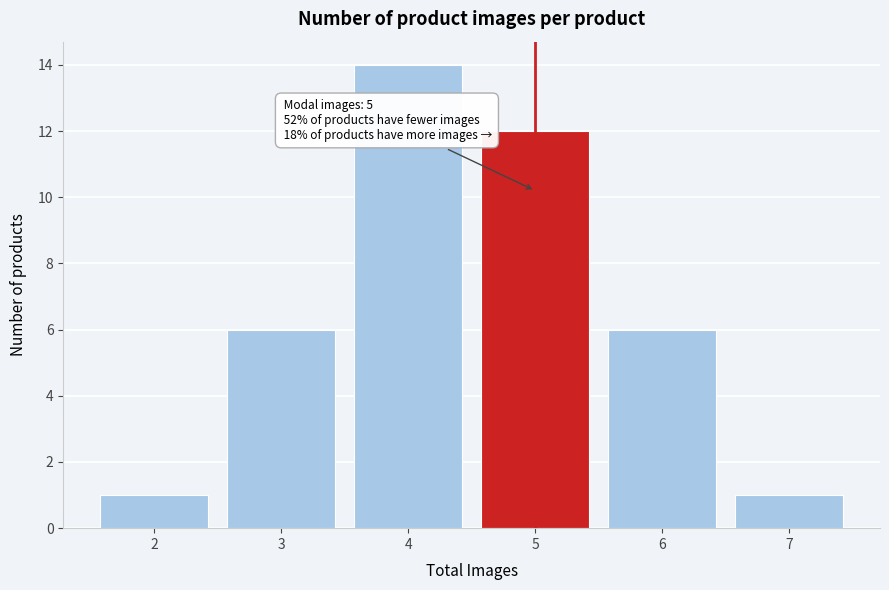

Reading left to right, list all the values displayed in this chart.

1	6	14	12	6	1